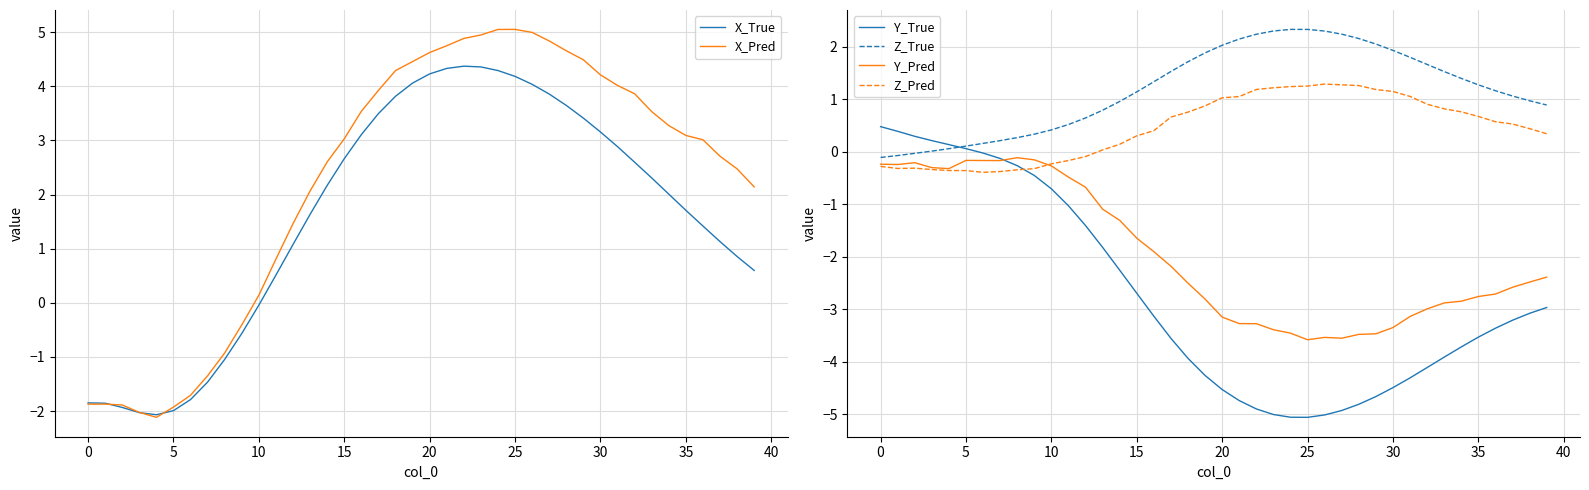

Read the X_Pred value at 35.

3.1